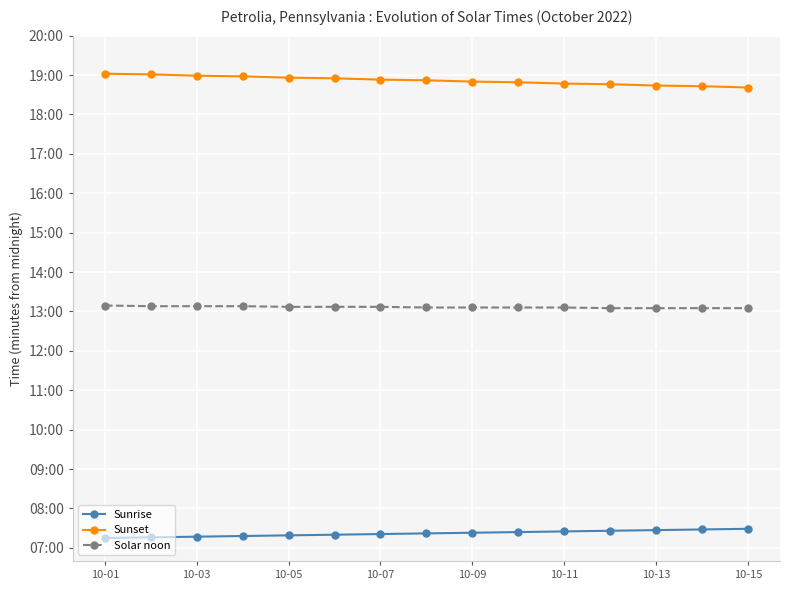

What are all the series names shown in the legend?

Sunrise, Sunset, Solar noon